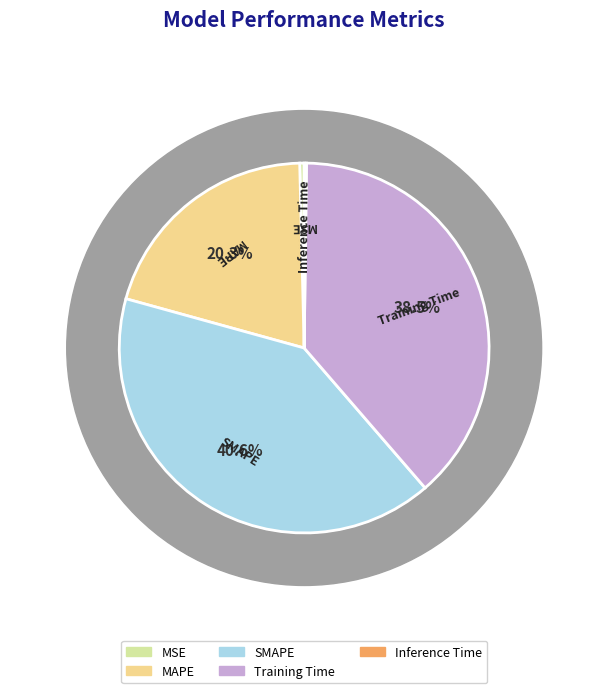

Does SMAPE represent more than half of the total?

No